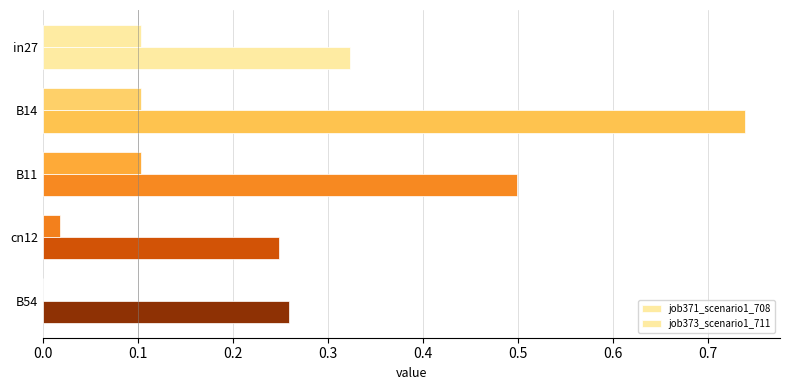

At how many categories does at least one series exceed 0?

5